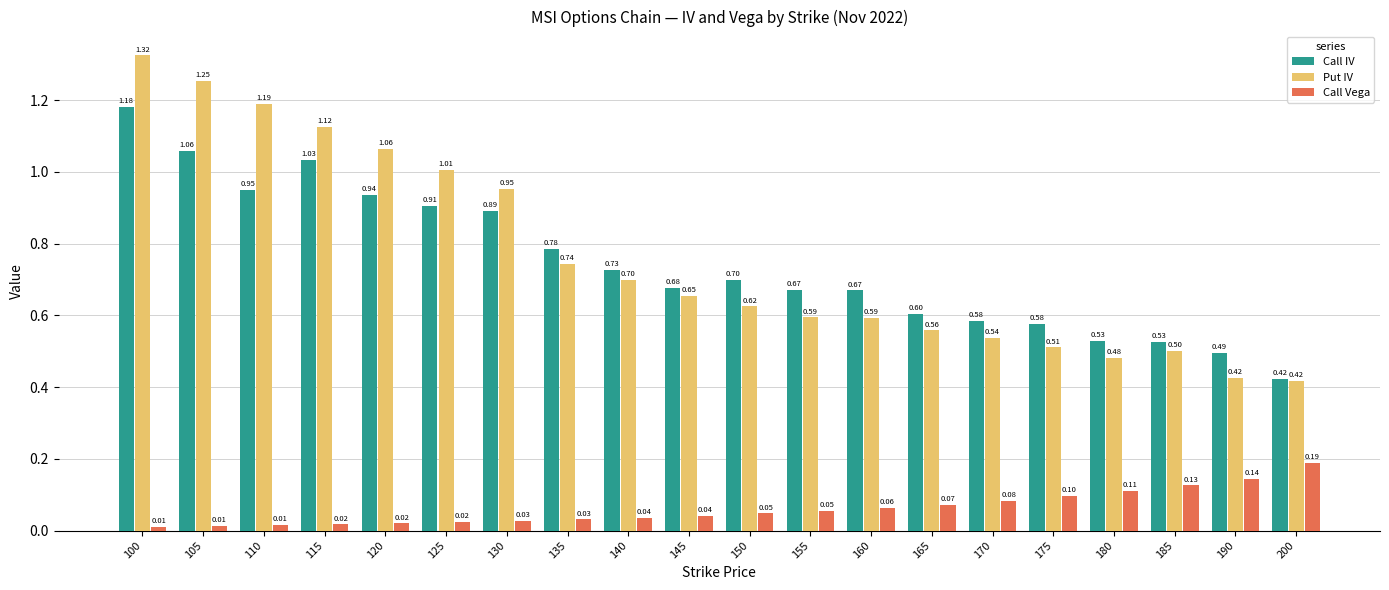

Which series has the largest total across all categories?

Put IV